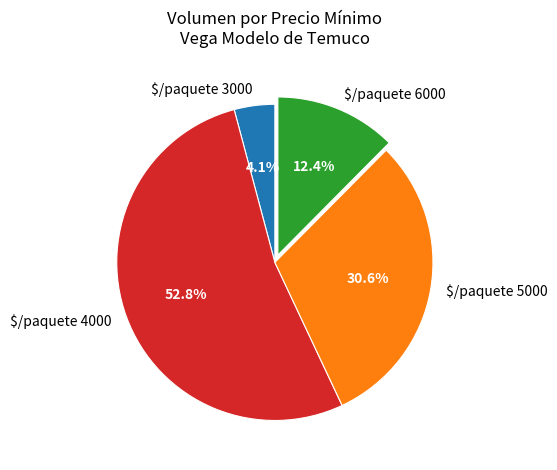

What portion of the pie excludes $/paquete 5000?

69.4%